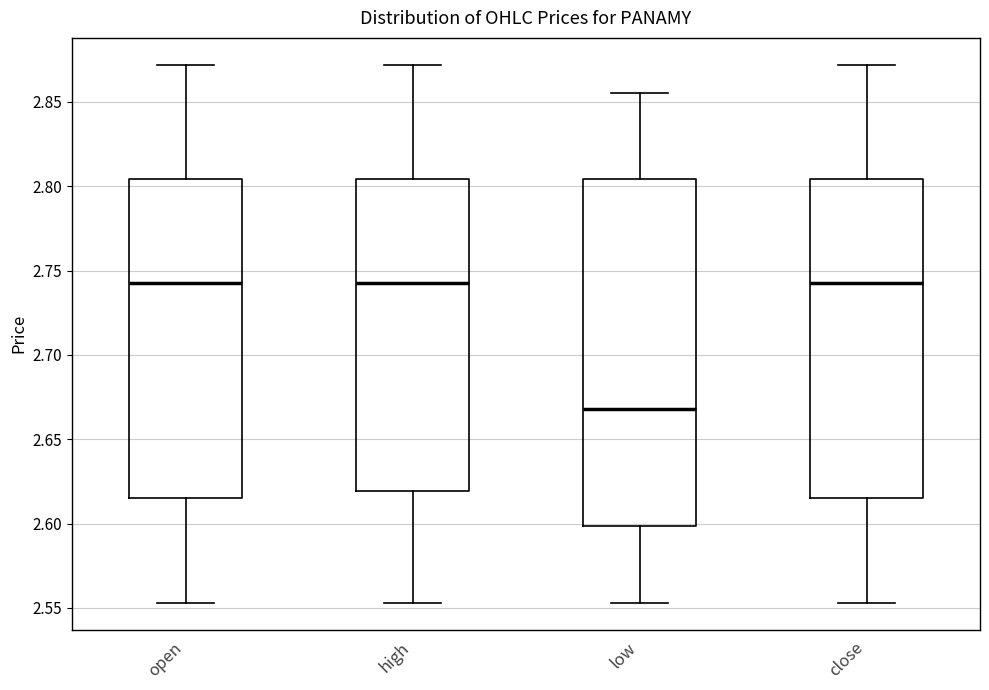

Which box's median line is the lowest?

low